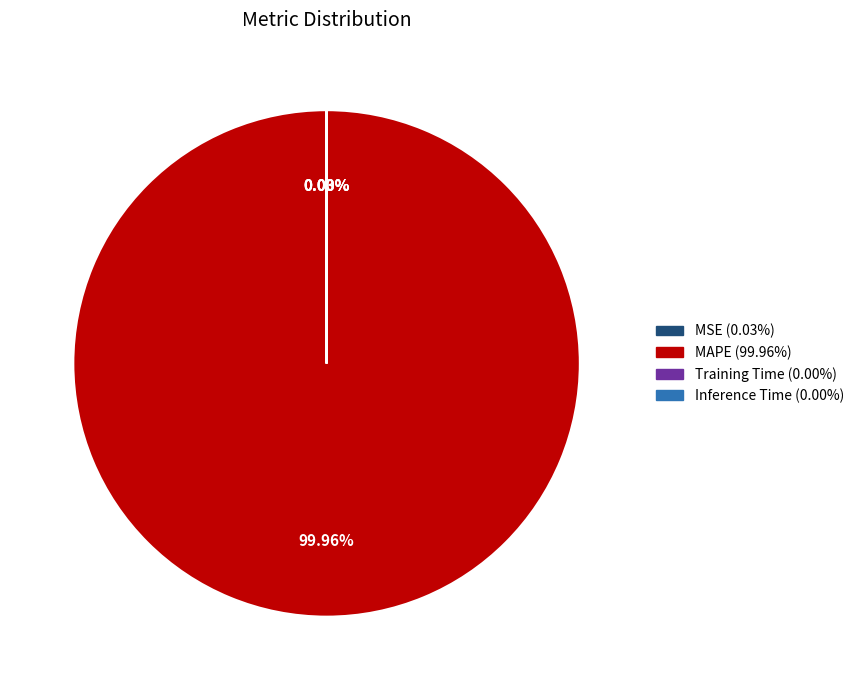

Does any single category account for the majority?

Yes